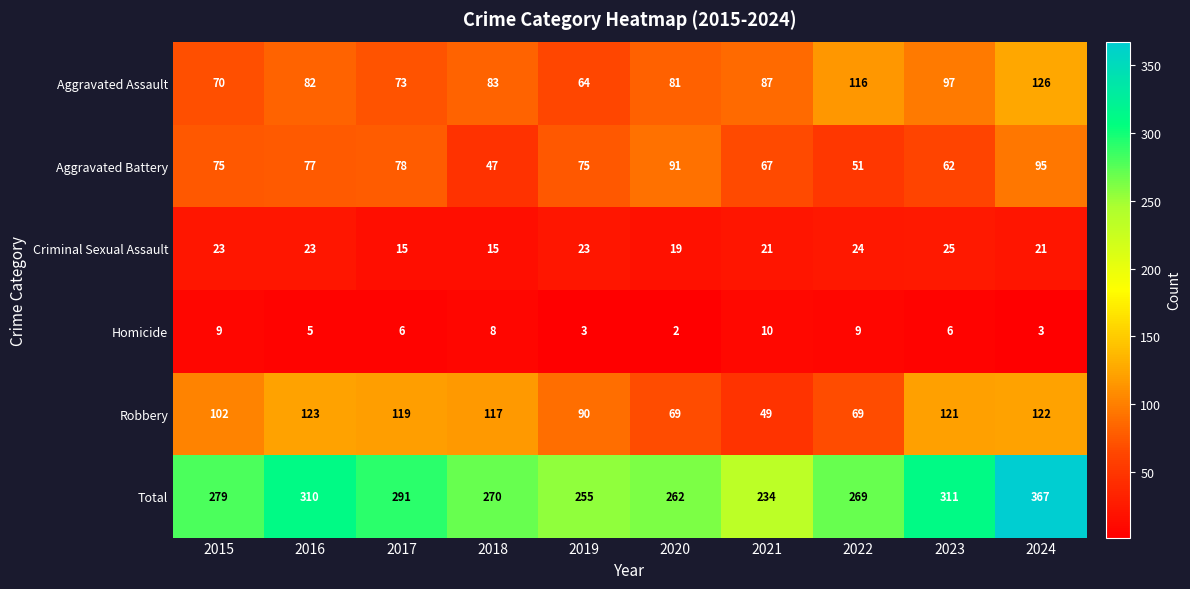

Is it true that Robbery equals 49 at 2021?

True